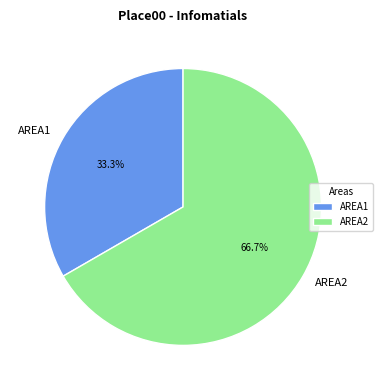

The AREA2 slice represents 75% of the pie. True or false?

False